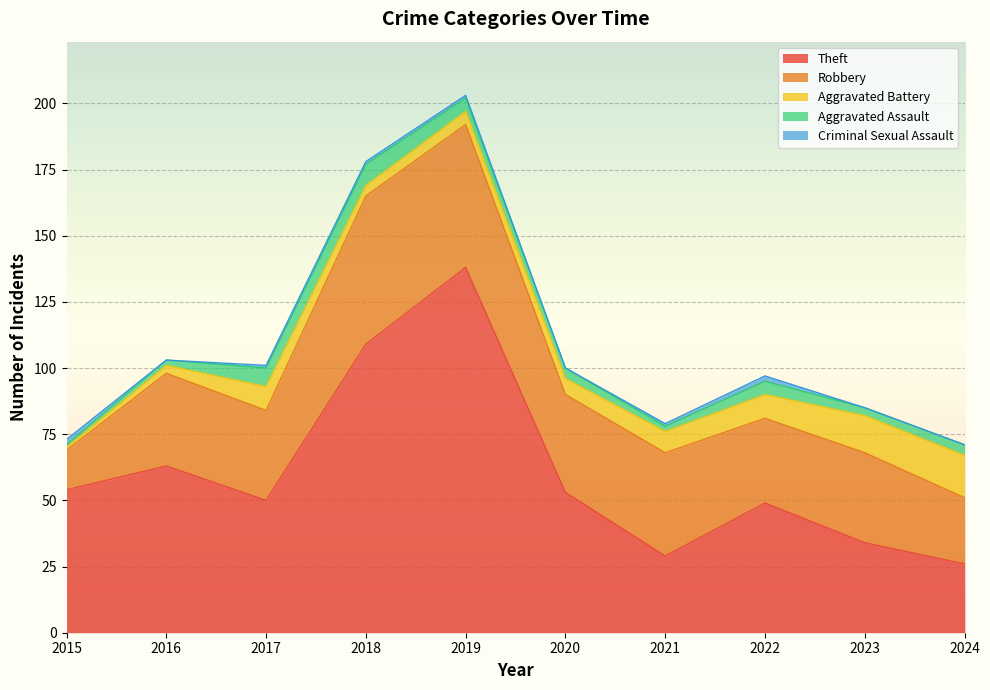

Read the Aggravated Assault value at 2024.

4